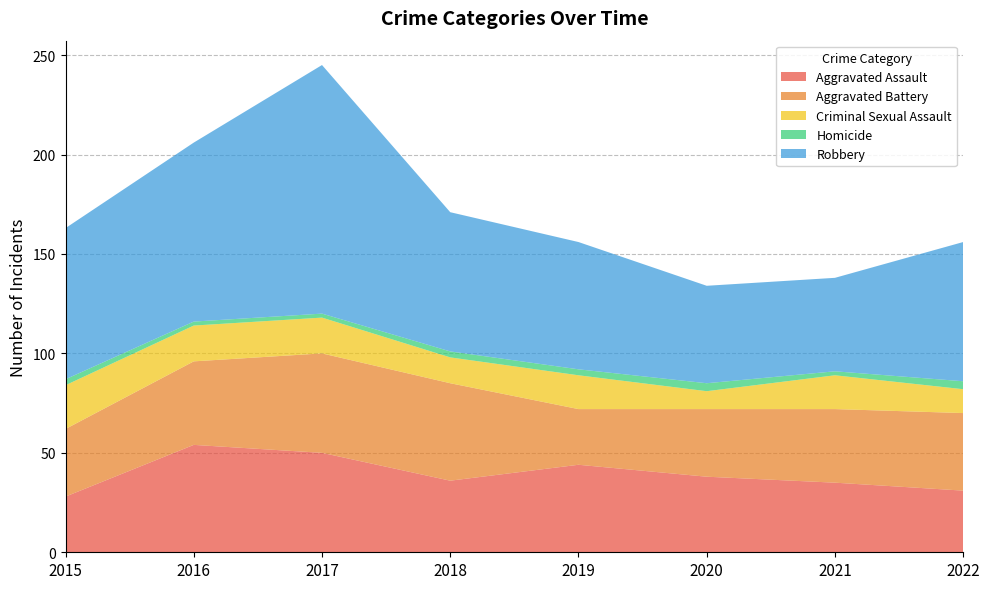

Reading left to right, list all the values displayed in this chart.

Aggravated Assault: 28	54	50	36	44	38	35	31
Aggravated Battery: 34	42	50	49	28	34	37	39
Criminal Sexual Assault: 22	18	18	13	17	9	17	12
Homicide: 3	2	2	3	3	4	2	4
Robbery: 76	90	125	70	64	49	47	70